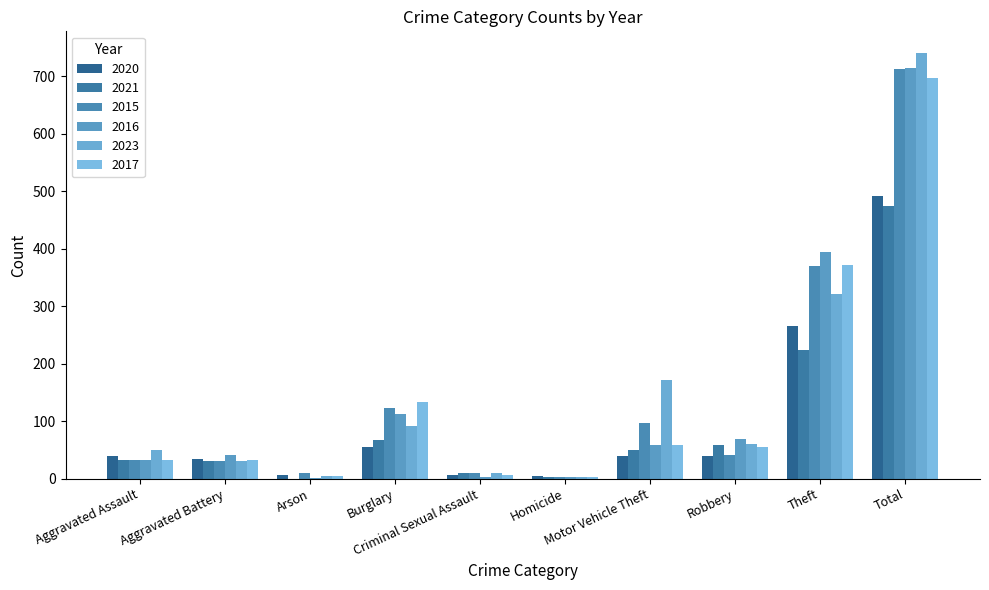

What is the sum of the 2020 values at Arson and Total?

497